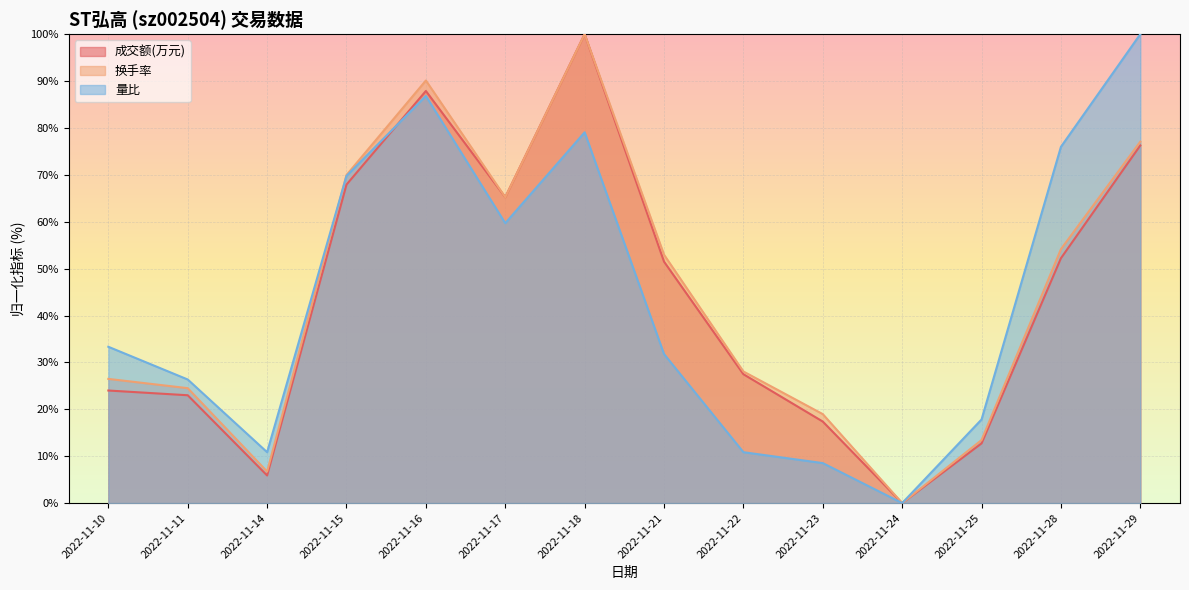

What is the value of the 量比 point at the 2nd from the left?

26.4